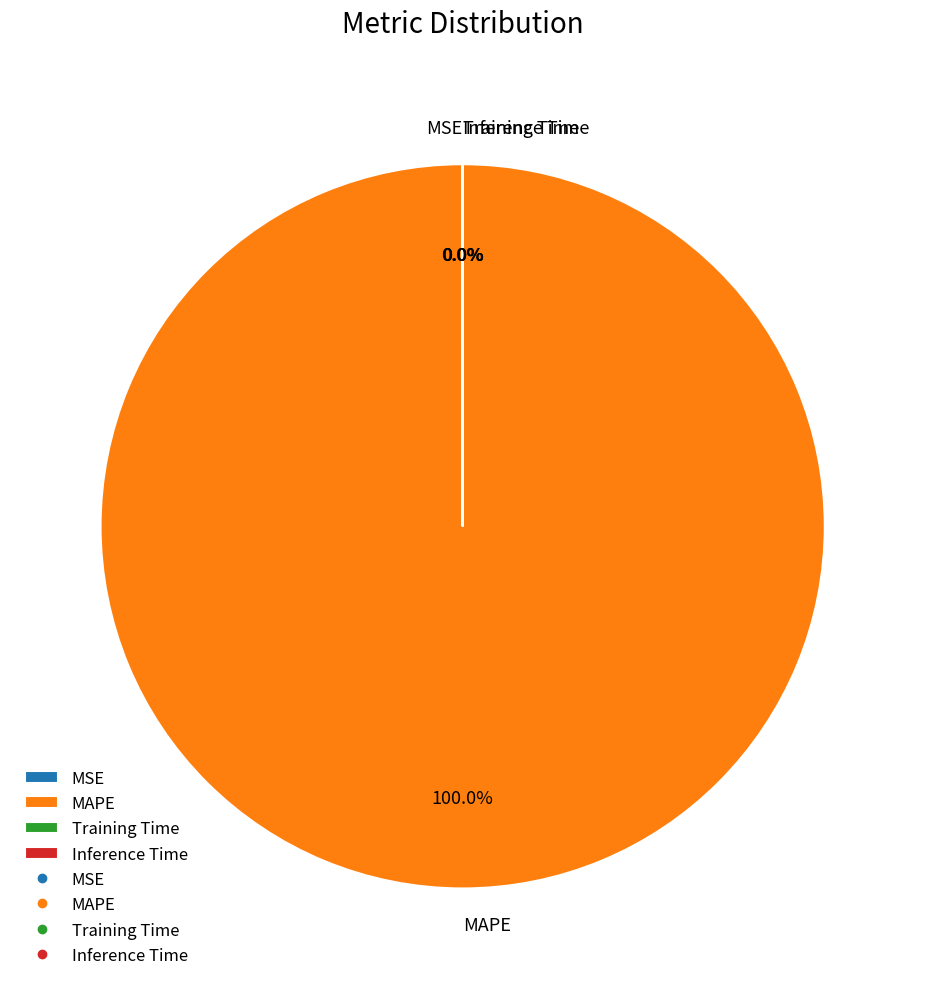

Is there any slice that represents more than half of the pie?

Yes